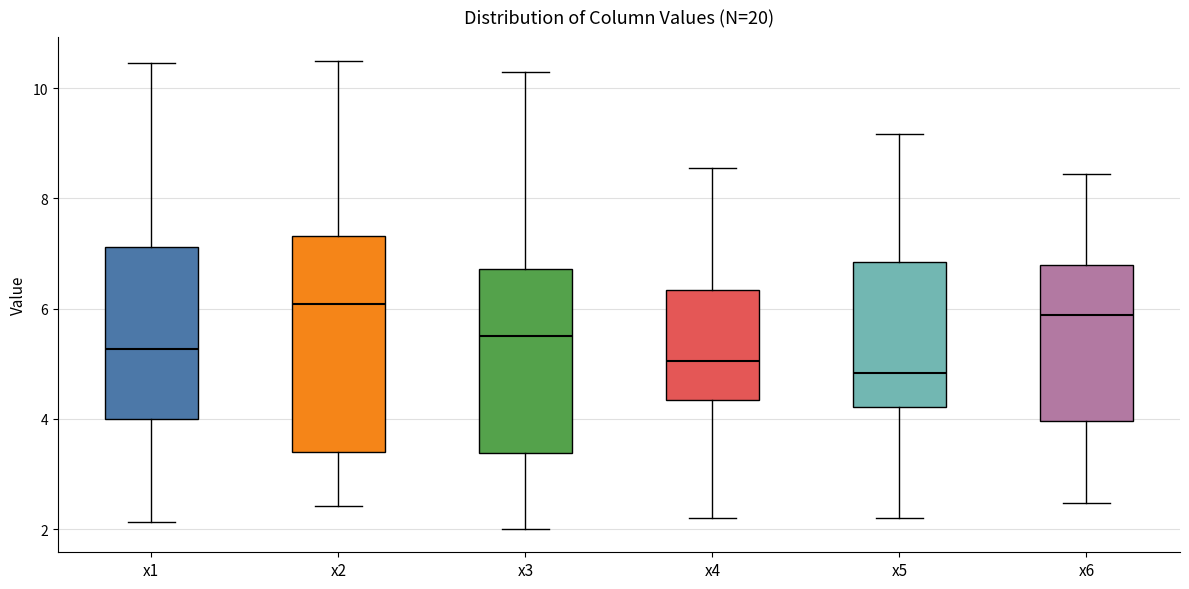

Where does the upper whisker of the box for x1 end on the y-axis? The values are not printed on the chart, so give them approximately, as read against the axis.

10.4